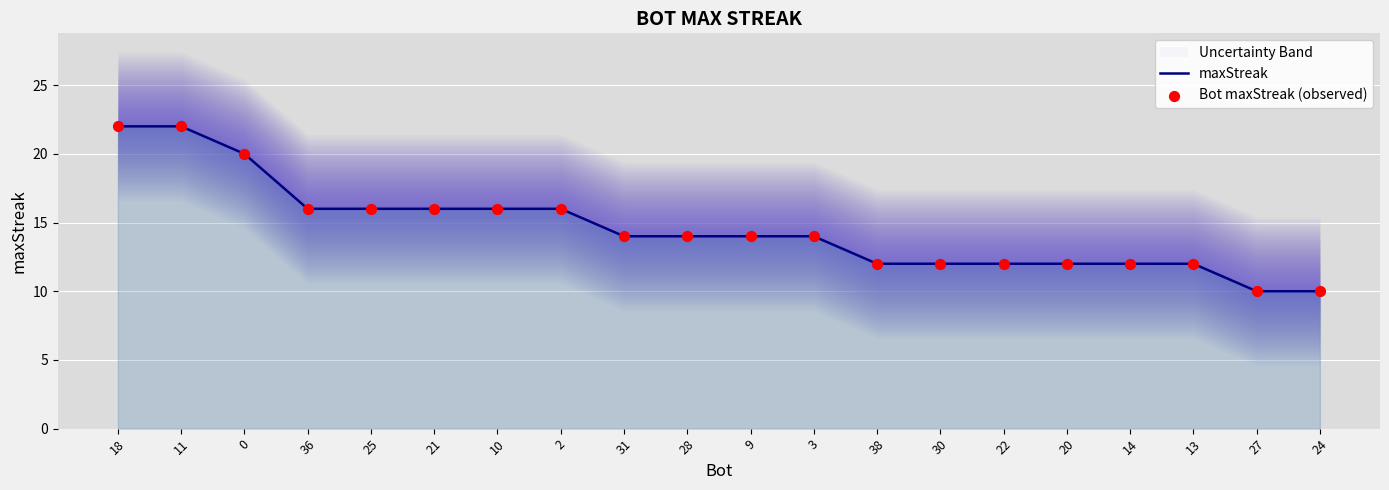

What is the total value across all series at 3?

28